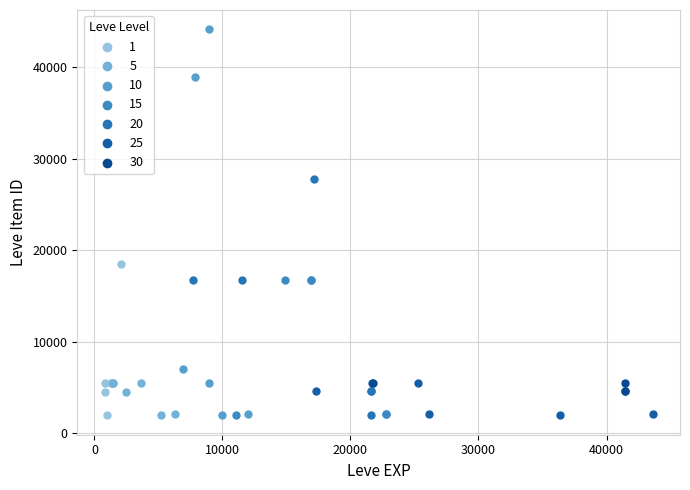

Which series reaches the maximum Y coordinate?

10